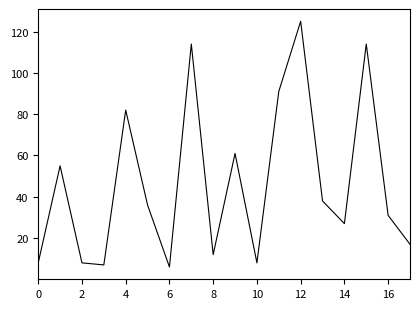

What is the maximum value shown in the chart?

125